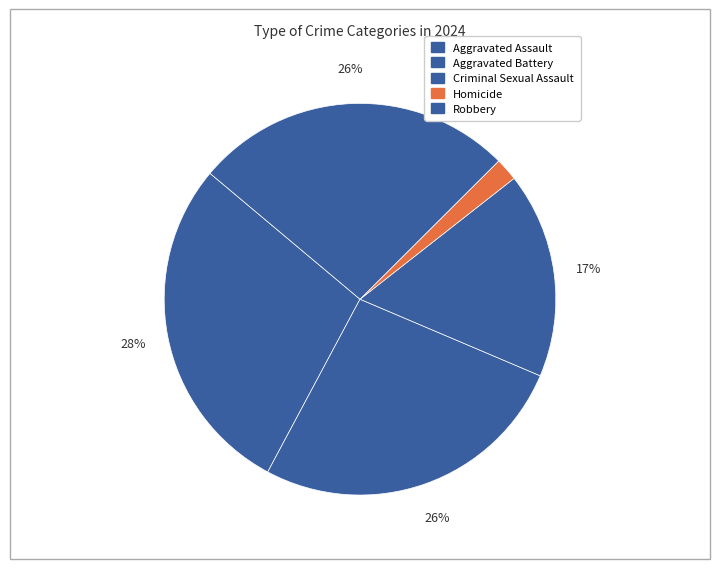

How many slices are in this pie chart?

5